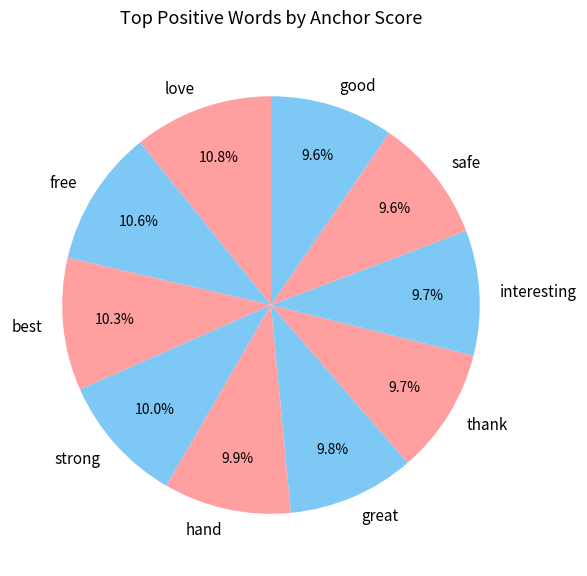

How many slices are in this pie chart?

10